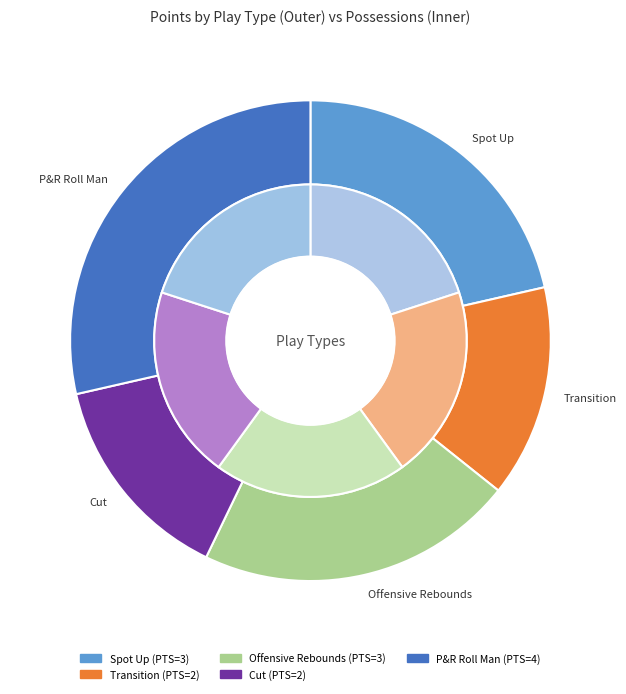

Does any single category account for the majority?

No